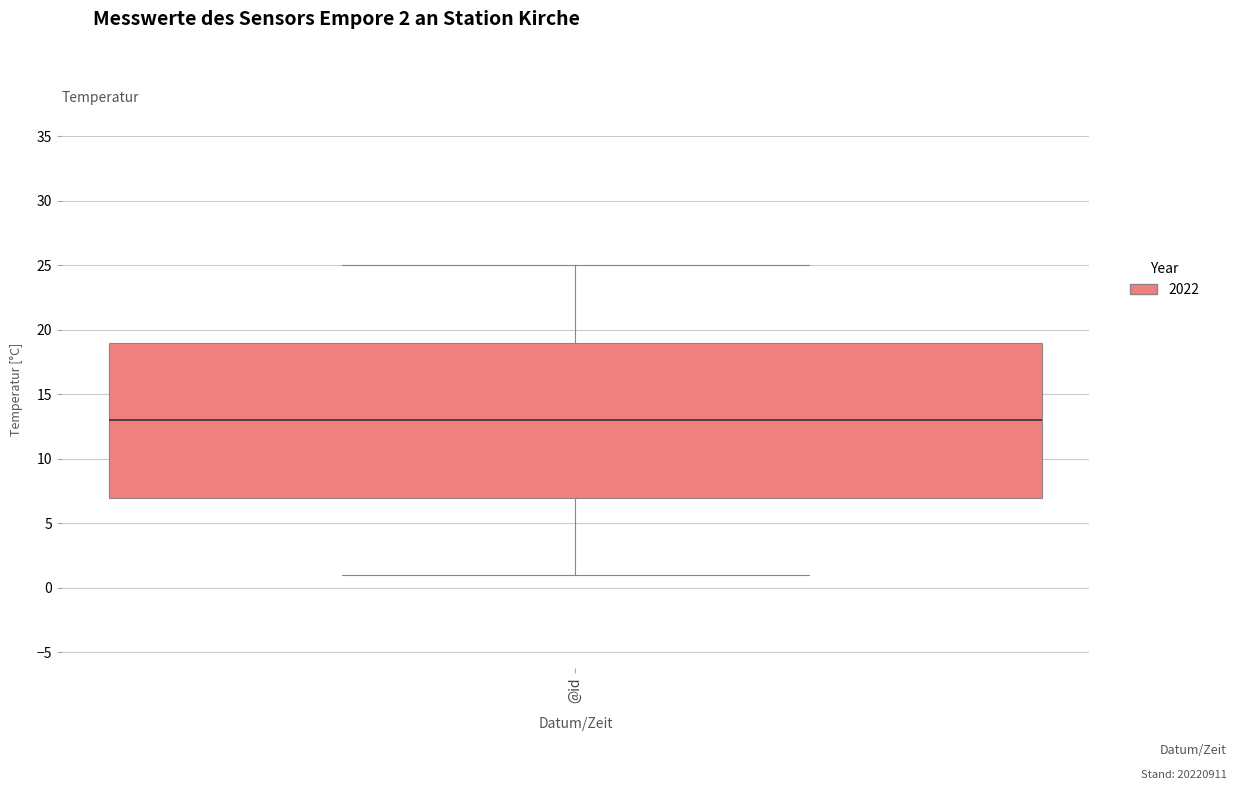

Where does the lower whisker of the box for @id end on the y-axis? The values are not printed on the chart, so give them approximately, as read against the axis.

1